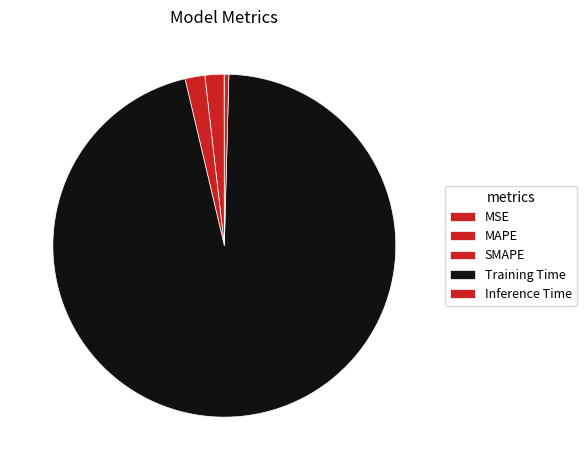

Count the number of slices in the pie.

5